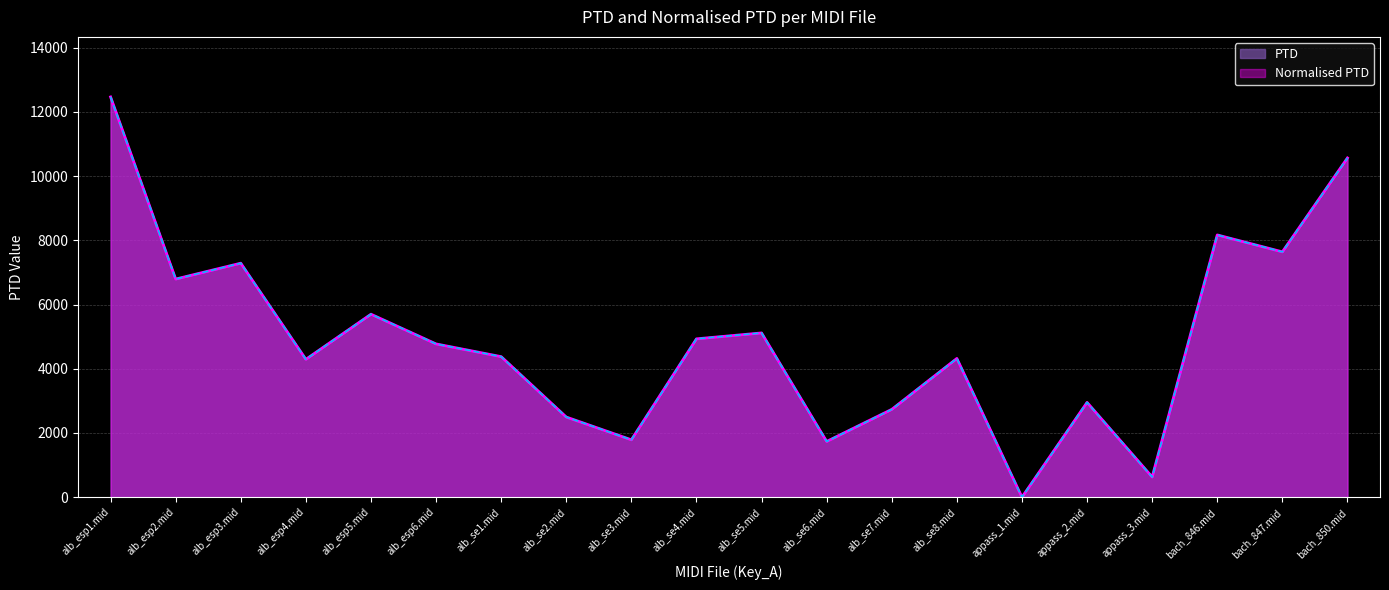

What is the label of the 16th point from the right?

alb_esp5.mid